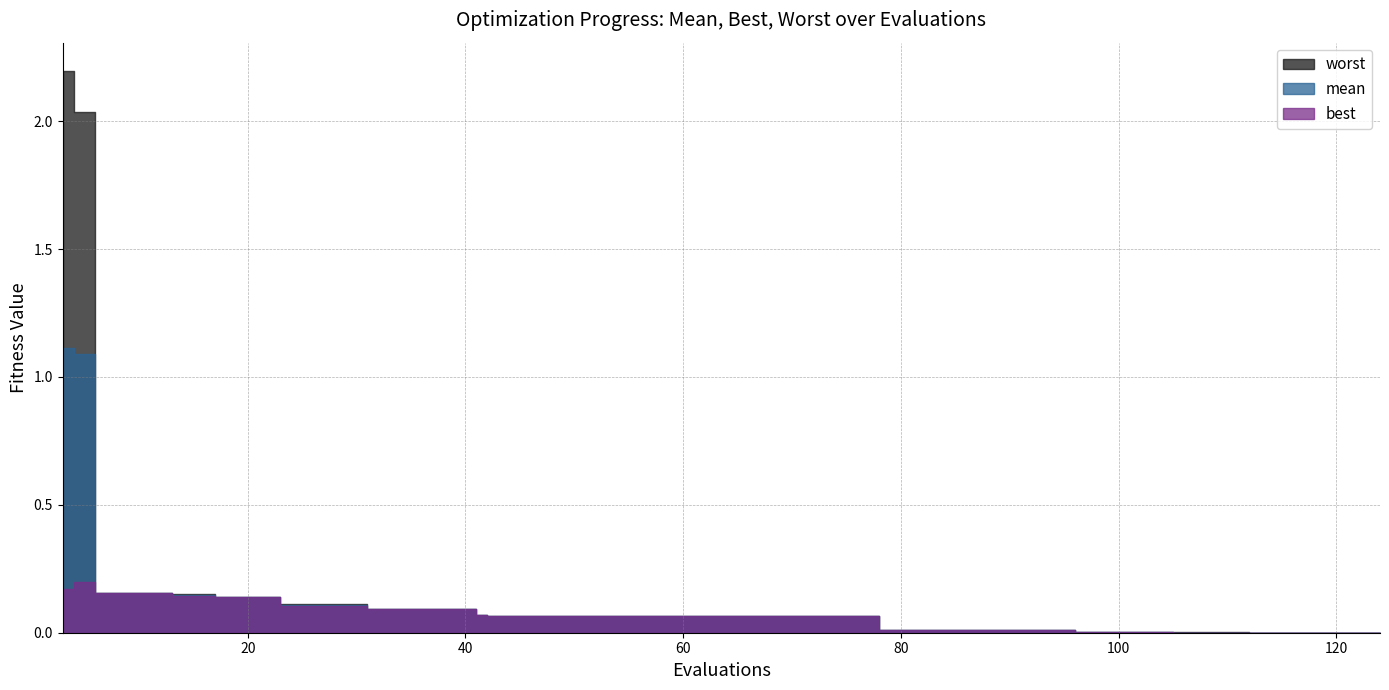

Reading left to right, transcribe all the data shown in this chart.

mean: 1.1	1.1	0.2	0.2	0.1	0.1	0.1	0.1	0.1	0.1	0.1	0.1	0.1	0.1	0.1	0.1	0.1	0.1	0.1	0.1	0.1	0.1	0.1	0.1	0.0	0.0	0.0	0.0	0.0	0.0	0.0	0.0	0.0	0.0	0.0	0.0	0.0	0.0	0.0	0.0
best: 0.2	0.2	0.2	0.2	0.1	0.1	0.1	0.1	0.1	0.1	0.1	0.1	0.1	0.1	0.1	0.1	0.1	0.1	0.1	0.1	0.1	0.1	0.1	0.1	0.0	0.0	0.0	0.0	0.0	0.0	0.0	0.0	0.0	0.0	0.0	0.0	0.0	0.0	0.0	0.0
worst: 2.2	2.0	0.2	0.2	0.1	0.1	0.1	0.1	0.1	0.1	0.1	0.1	0.1	0.1	0.1	0.1	0.1	0.1	0.1	0.1	0.1	0.1	0.1	0.1	0.0	0.0	0.0	0.0	0.0	0.0	0.0	0.0	0.0	0.0	0.0	0.0	0.0	0.0	0.0	0.0